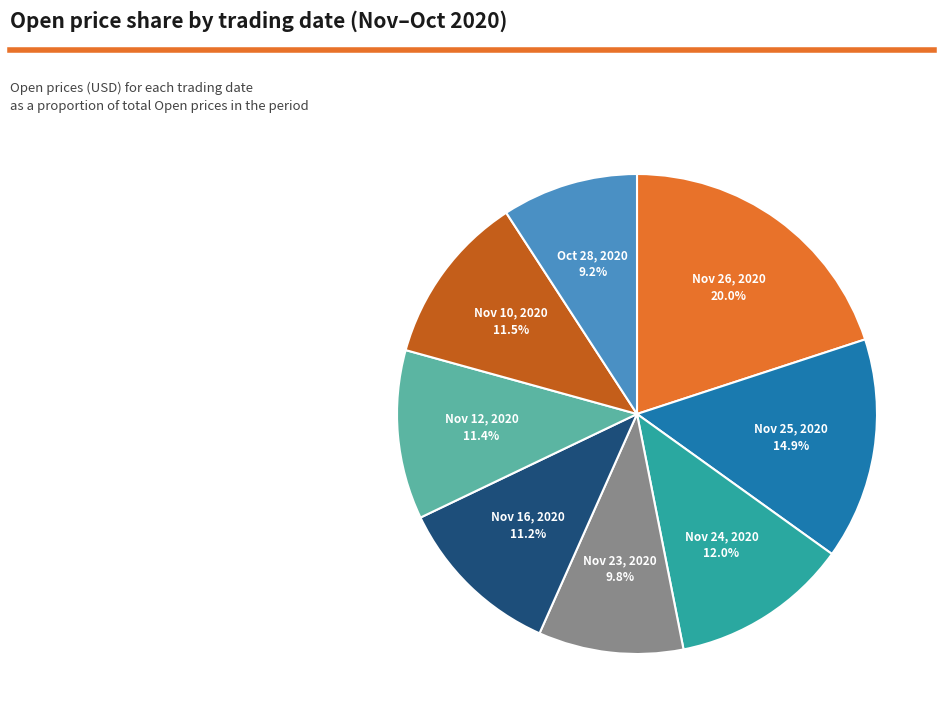

How many segments does this pie chart have?

8